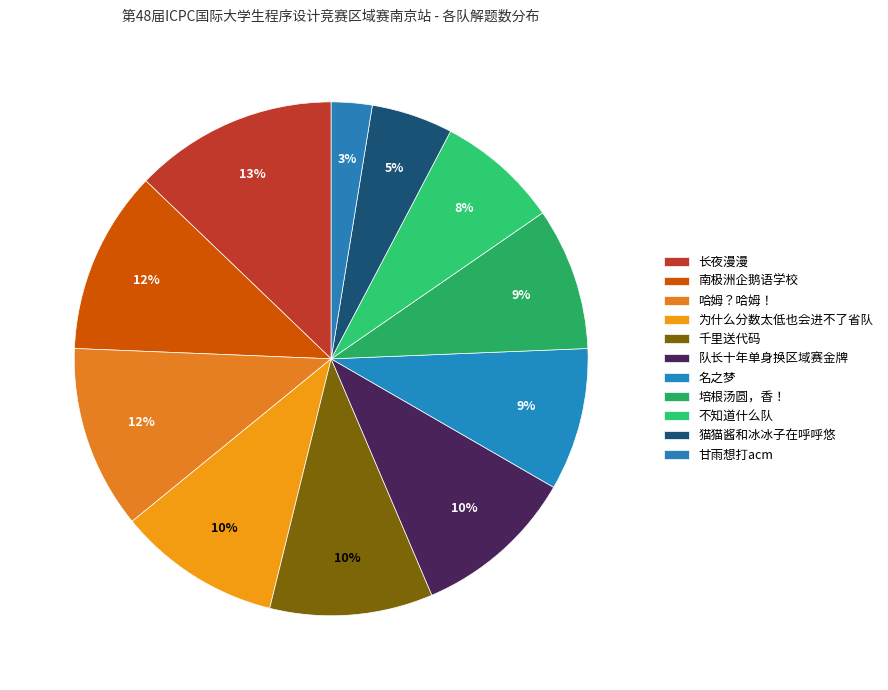

Is it true that 队长十年单身换区域赛金牌 is 17% of the pie?

False